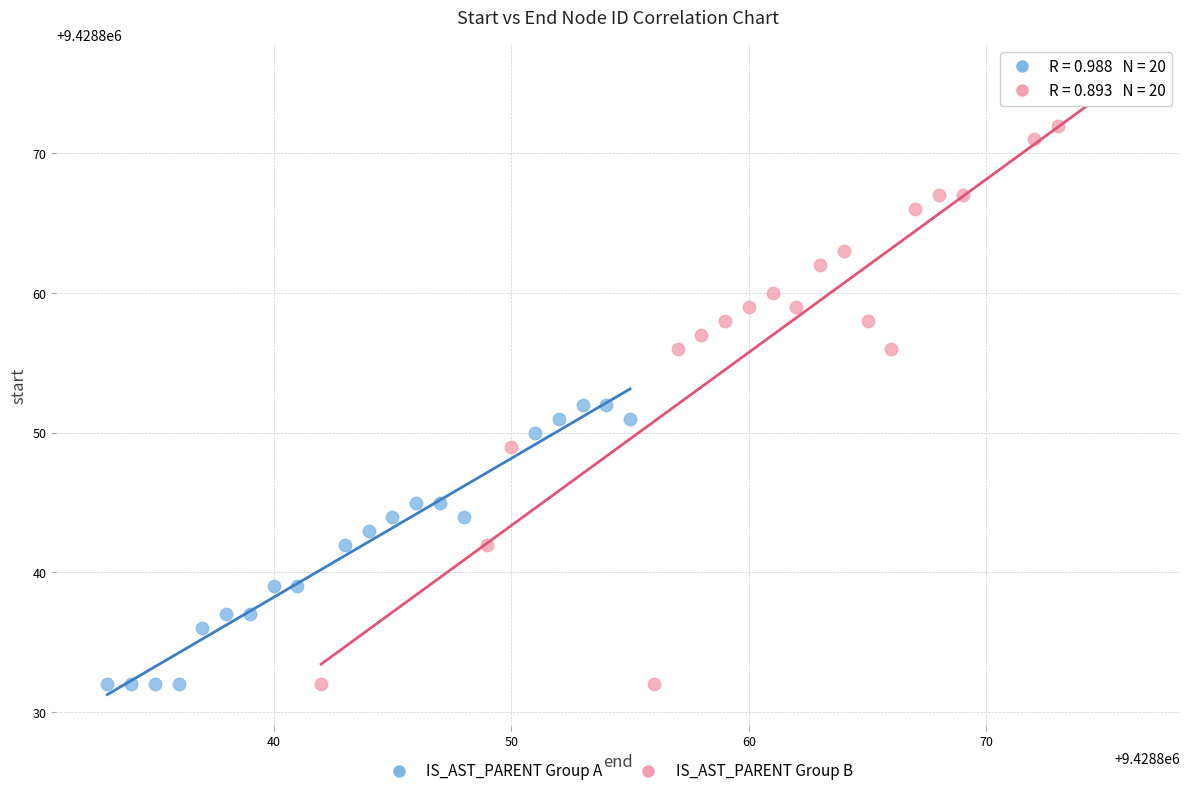

Which series has the largest Y range (max minus min)?

IS_AST_PARENT Group B